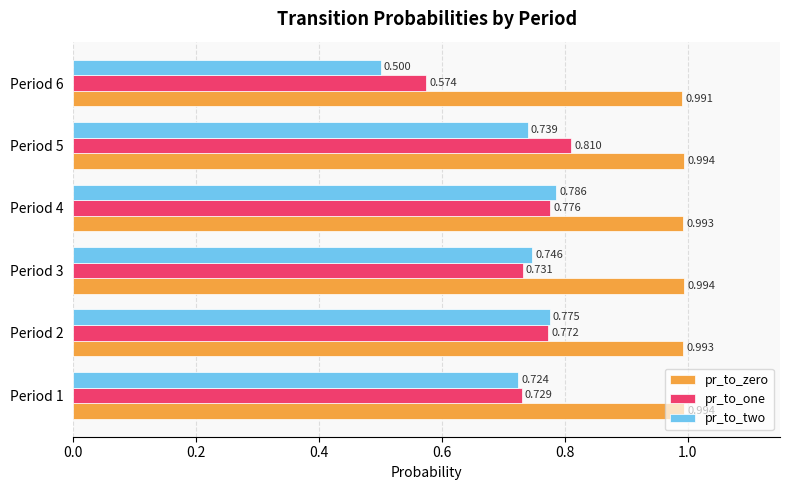

Which series changed the most between Period 1 and Period 4?

pr_to_two